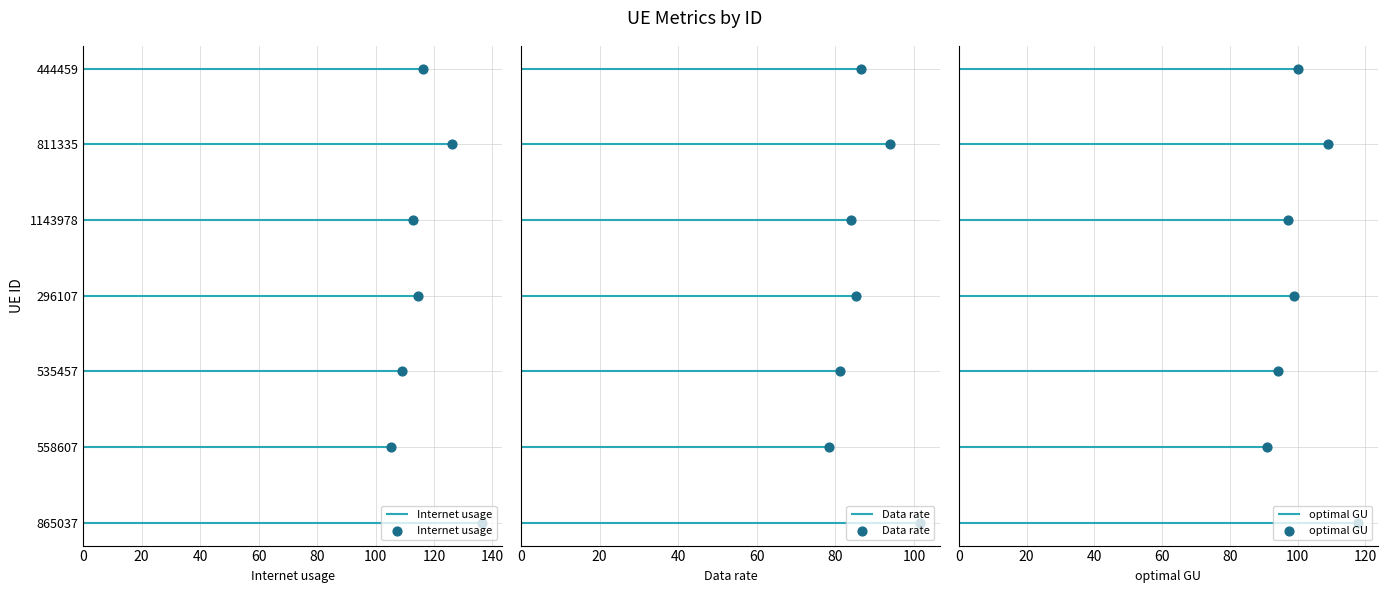

Which series has the largest Y range (max minus min)?

Internet usage